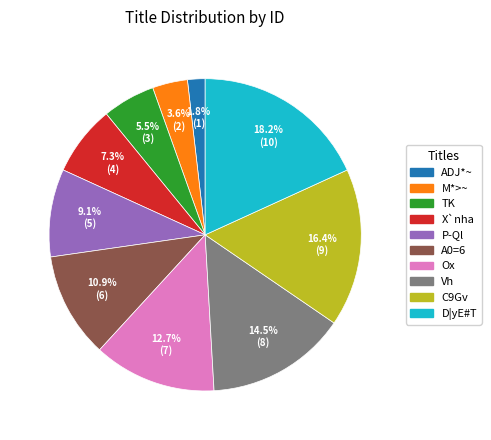

What is the largest slice in the pie chart?

D|yE#T